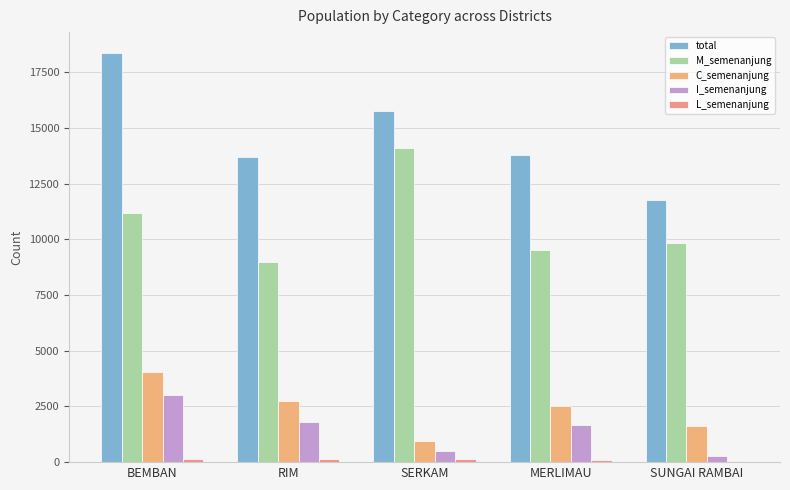

Reading left to right, what are all the values shown in this chart?

total: BEMBAN=18393	RIM=13689	SERKAM=15748	MERLIMAU=13810	SUNGAI RAMBAI=11792
M_semenanjung: BEMBAN=11181	RIM=8996	SERKAM=14128	MERLIMAU=9536	SUNGAI RAMBAI=9859
C_semenanjung: BEMBAN=4040	RIM=2731	SERKAM=971	MERLIMAU=2506	SUNGAI RAMBAI=1624
I_semenanjung: BEMBAN=3023	RIM=1809	SERKAM=492	MERLIMAU=1672	SUNGAI RAMBAI=261
L_semenanjung: BEMBAN=148	RIM=153	SERKAM=157	MERLIMAU=96	SUNGAI RAMBAI=48